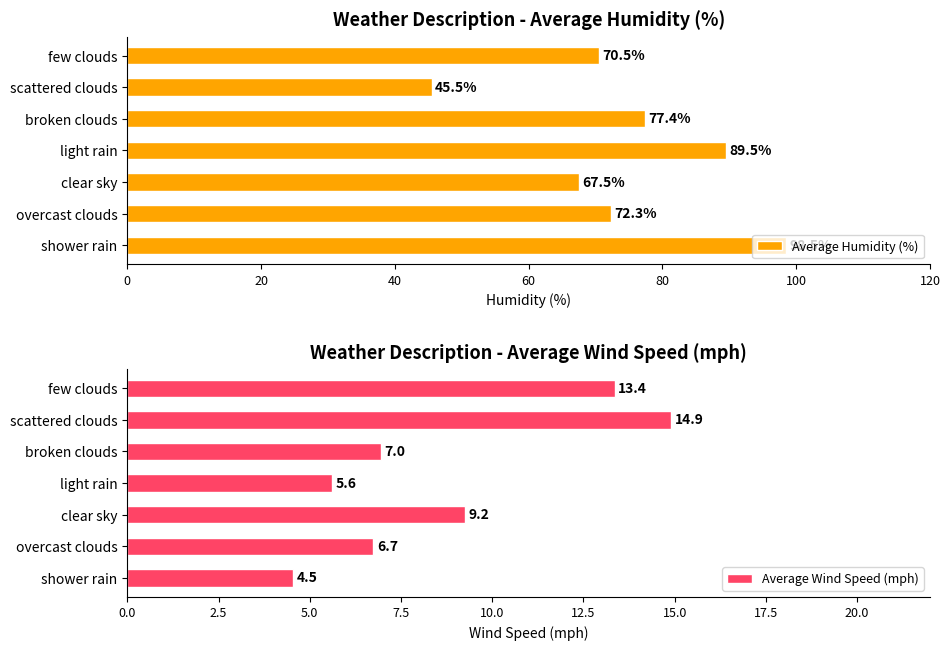

Reading left to right, list all the values displayed in this chart.

Average Humidity (%): 98.5	72.3	67.5	89.5	77.4	45.5	70.5
Average Wind Speed (mph): 4.5	6.7	9.2	5.6	7.0	14.9	13.4